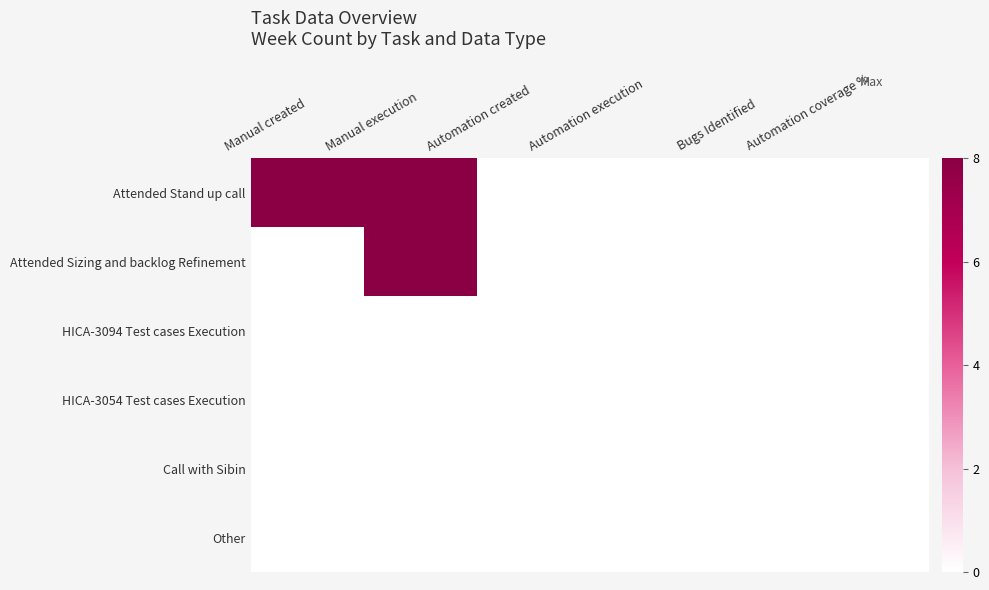

At which category is the sum across all series the highest?

Manual execution